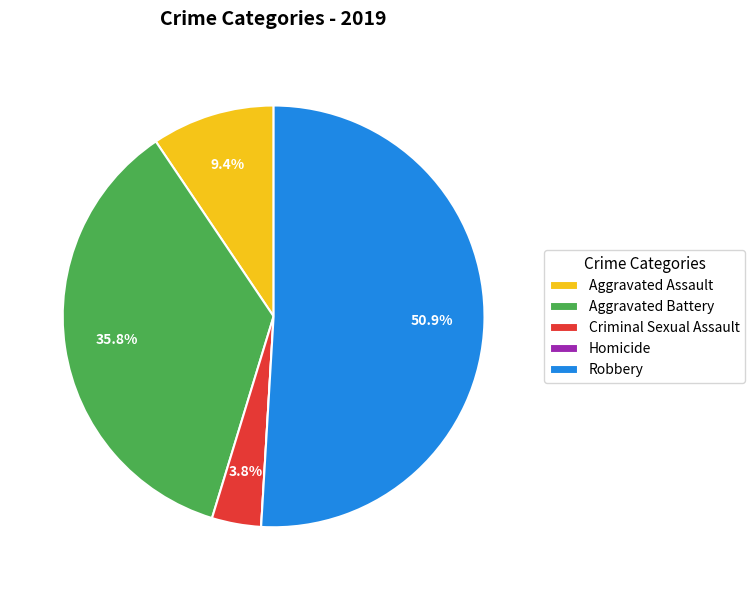

What portion of the pie excludes Criminal Sexual Assault?

96.2%